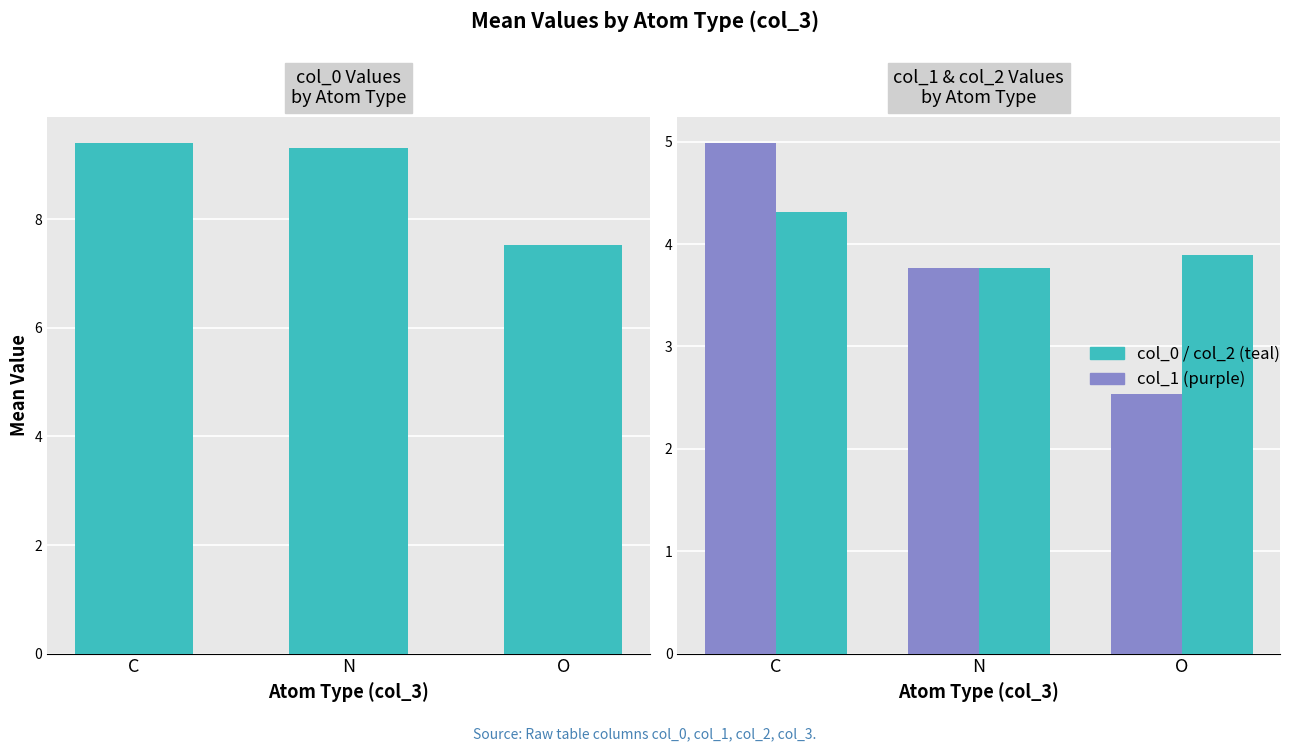

Between N and O, which series saw the biggest shift?

col_0